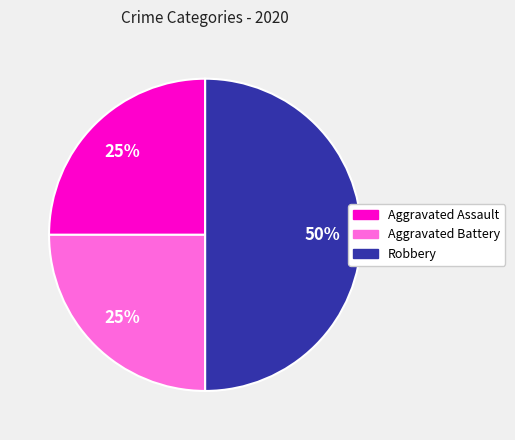

Does Aggravated Battery represent more than half of the total?

No